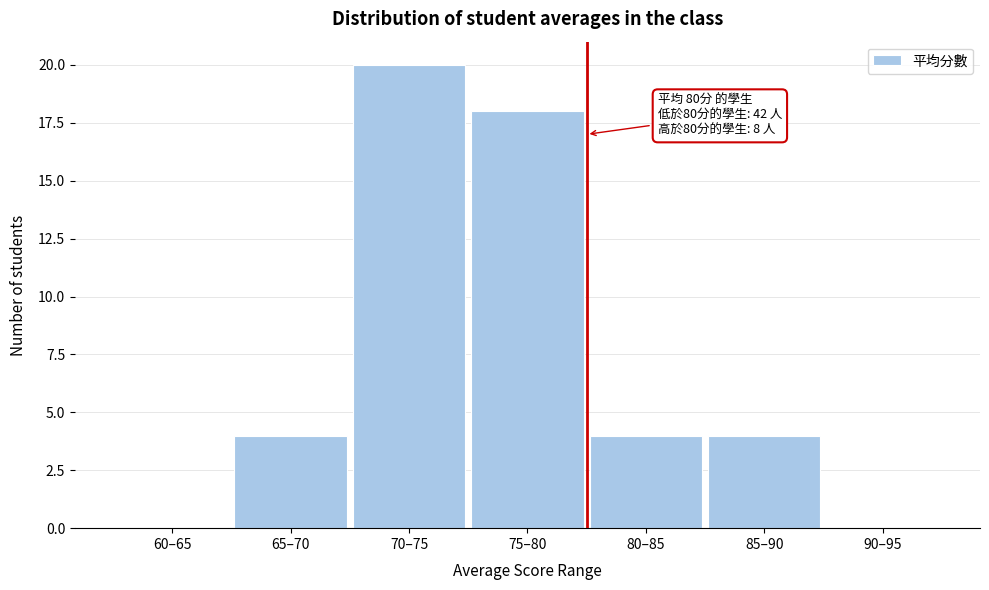

Reading right to left, extract all data points from this chart.

90–95=0	85–90=4	80–85=4	75–80=18	70–75=20	65–70=4	60–65=0